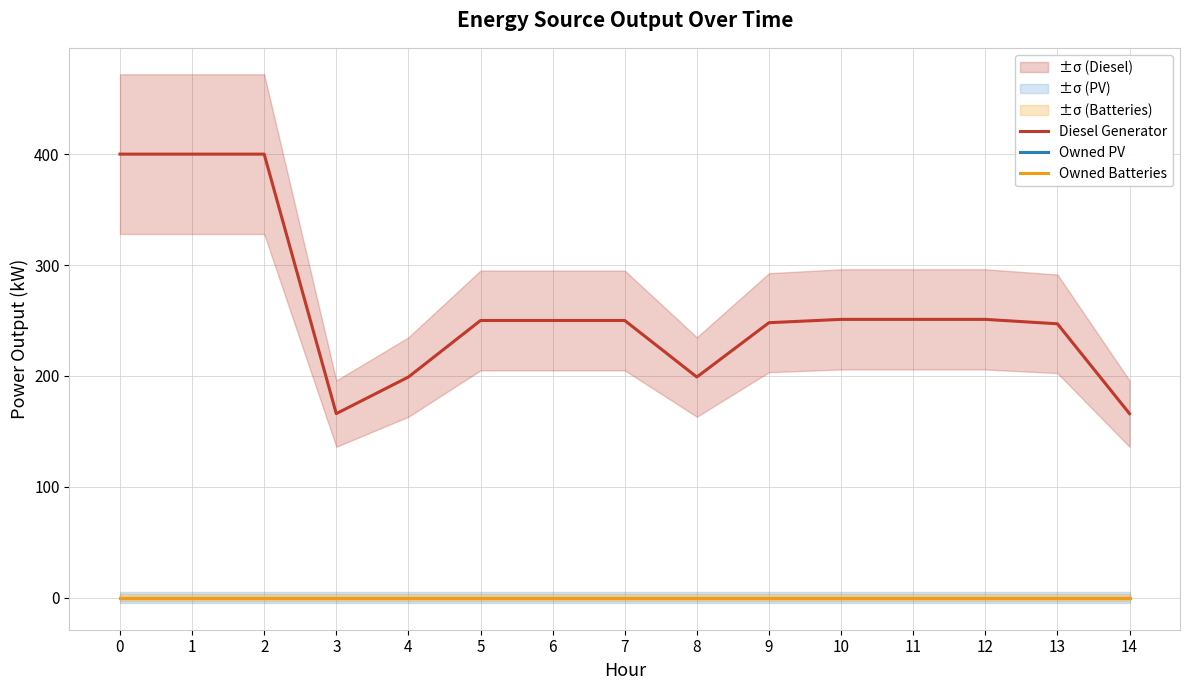

Reading left to right, what are all the values shown in this chart?

Diesel Generator: 0=400	1=400	2=400	3=166	4=199	5=250	6=250	7=250	8=199	9=248	10=251	11=251	12=251	13=247	14=166
Owned PV: 0=0	1=0	2=0	3=0	4=0	5=0	6=0	7=0	8=0	9=0	10=0	11=0	12=0	13=0	14=0
Owned Batteries: 0=0	1=0	2=0	3=0	4=0	5=0	6=0	7=0	8=0	9=0	10=0	11=0	12=0	13=0	14=0